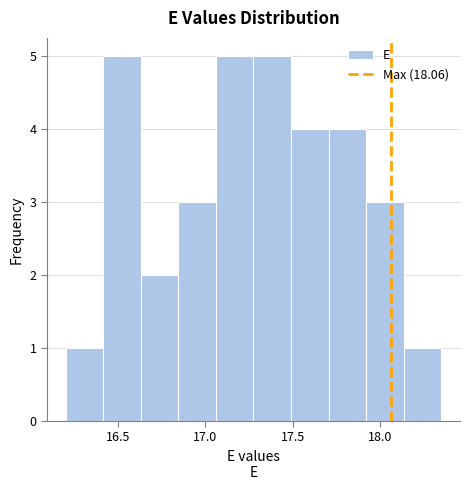

Reading left to right, transcribe this chart: for each bar, give the range it covers on the x-axis and its height. Neither the bar edges nor the heights are printed on the chart, so give them approximately, as read against the axes.

16.200 to 16.415: 1
16.415 to 16.630: 5
16.630 to 16.845: 2
16.845 to 17.060: 3
17.060 to 17.275: 5
17.275 to 17.490: 5
17.490 to 17.705: 4
17.705 to 17.920: 4
17.920 to 18.135: 3
18.135 to 18.350: 1